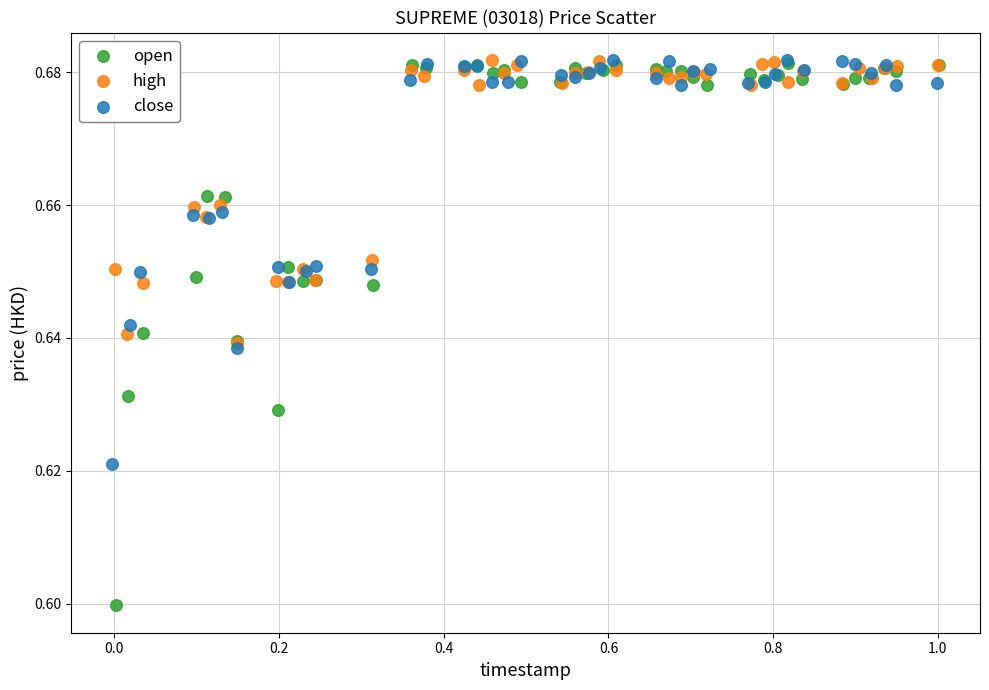

Which series has the largest Y range (max minus min)?

open